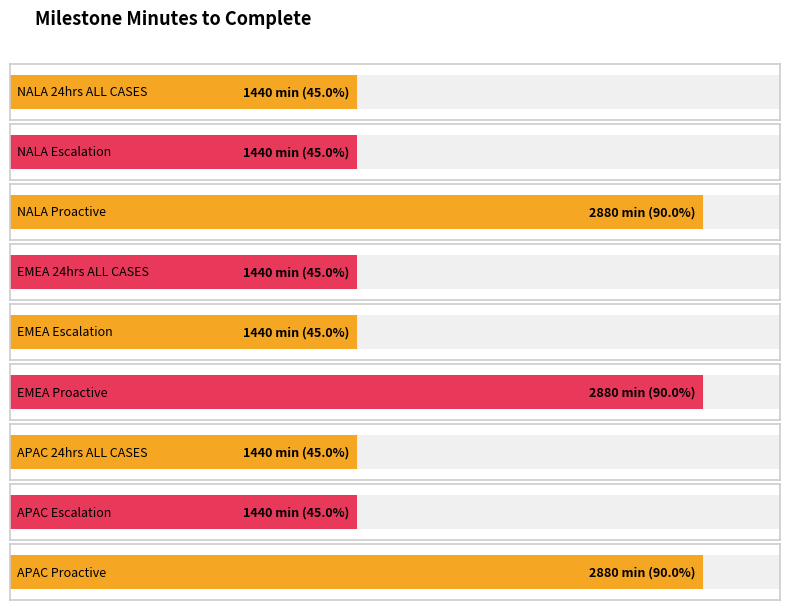

What is the sum of the values at NALA Proactive and EMEA Proactive?

5760